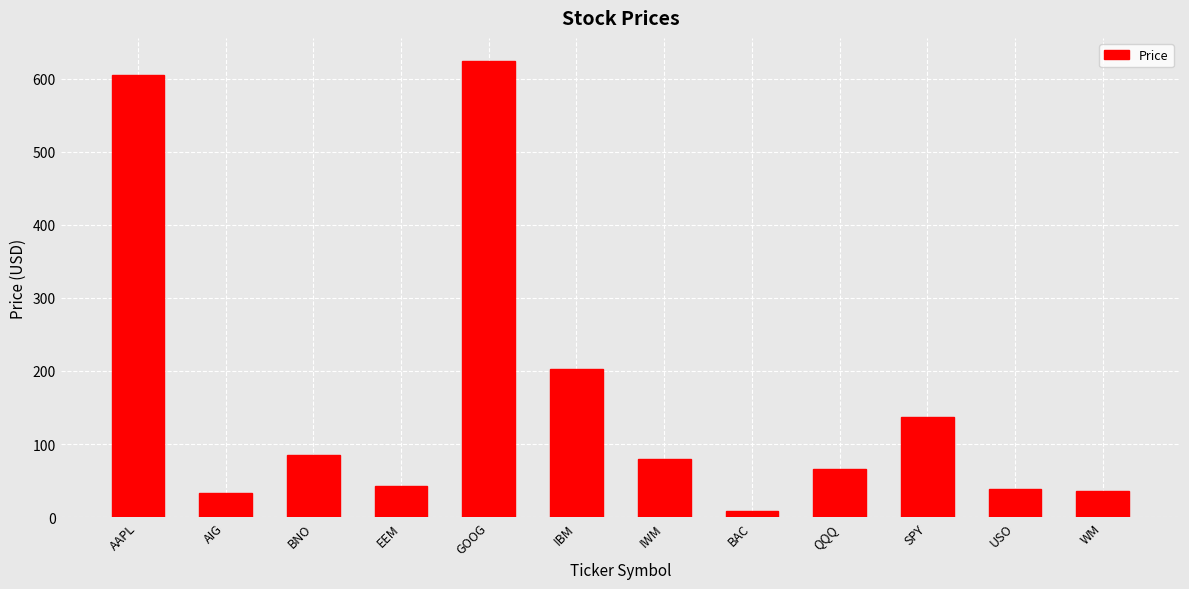

At which label is the value closest to 316?

IBM